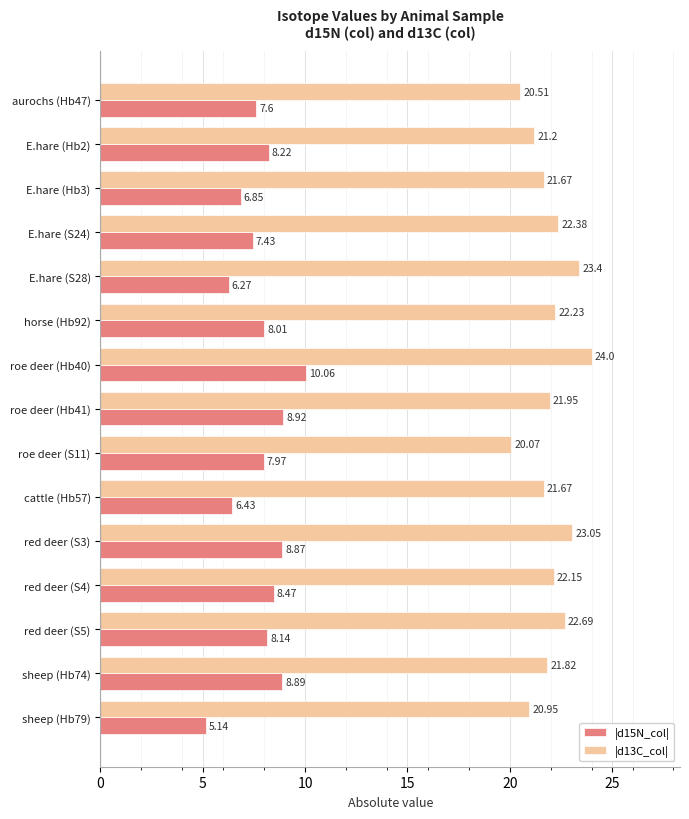

At which category is the sum across all series the highest?

roe deer (Hb40)